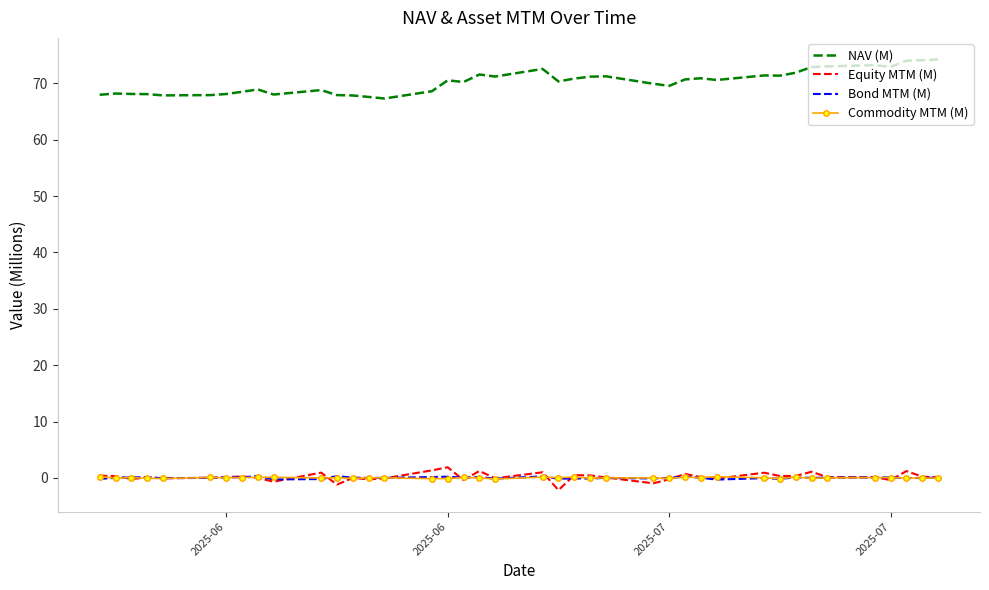

What is the maximum value for NAV (M)?

74.3